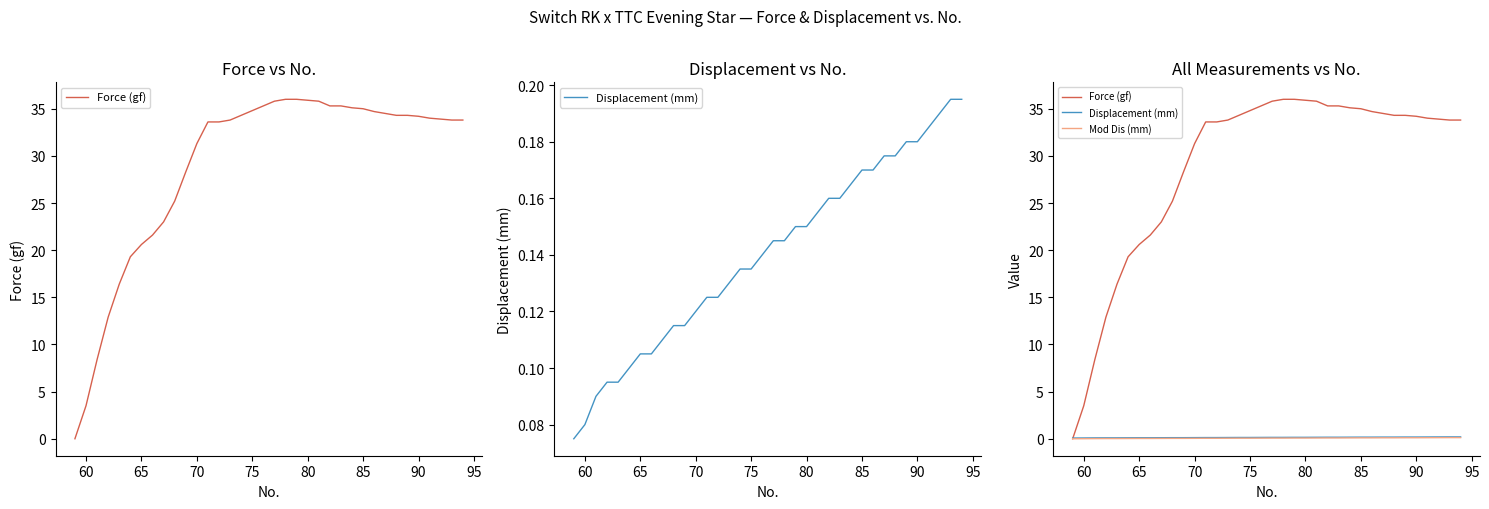

What is the difference between the maximum and second lowest values in the Force (gf) series?

32.5